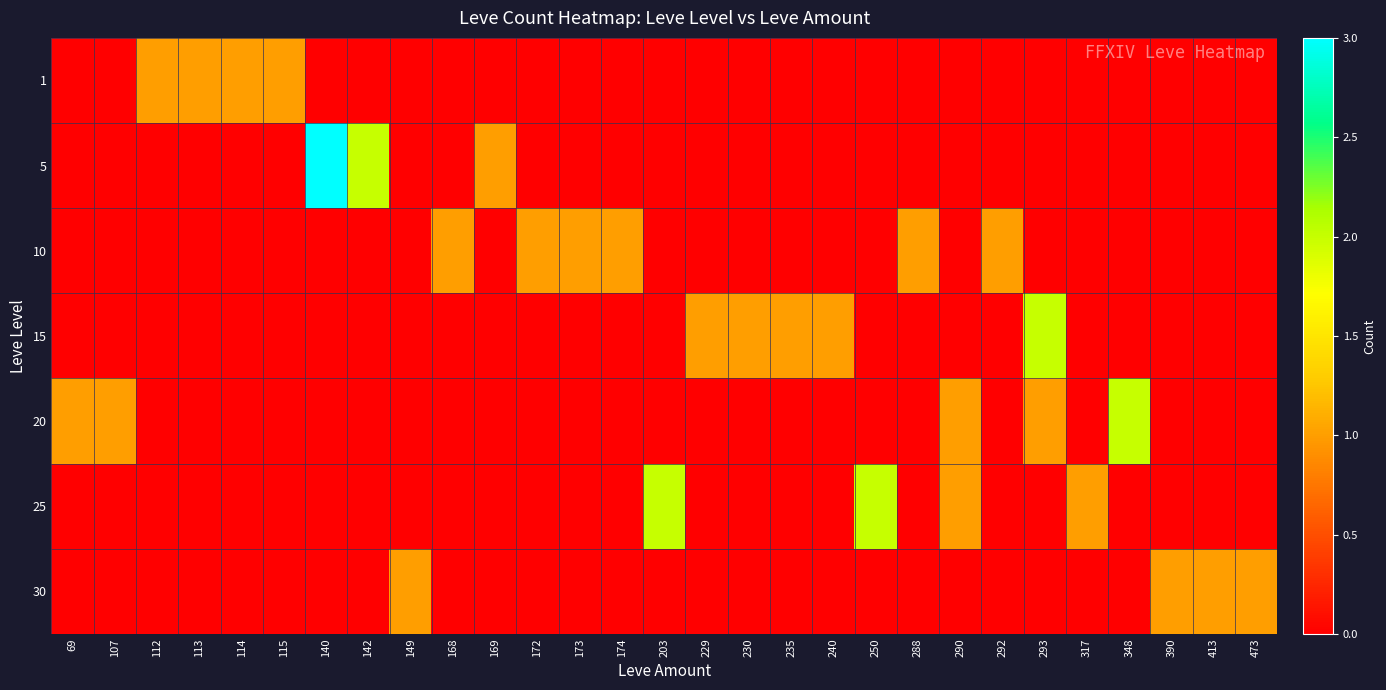

At how many categories does at least one series exceed 1?

6